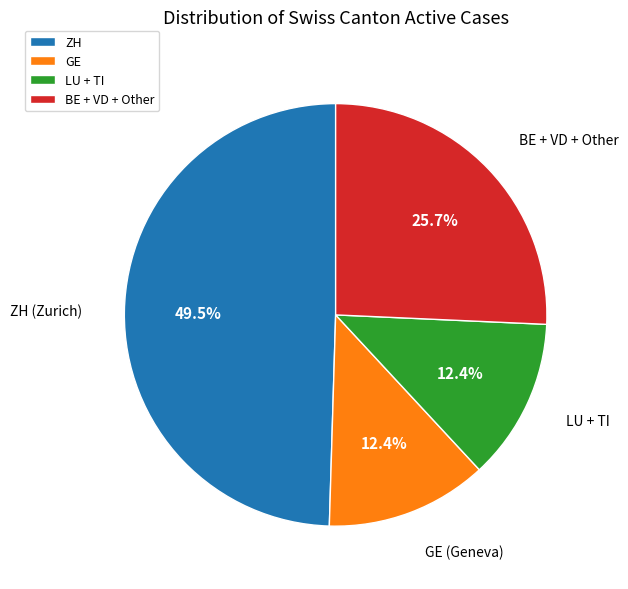

Combined, do GE and LU + TI account for over 50%?

No